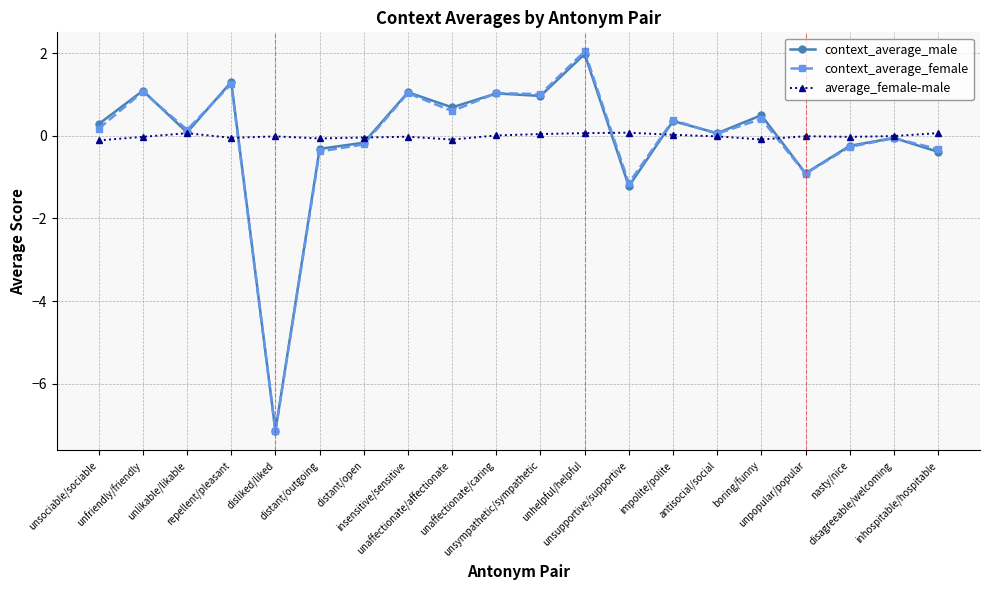

At which label is context_average_female closest to -2?

unsupportive/supportive